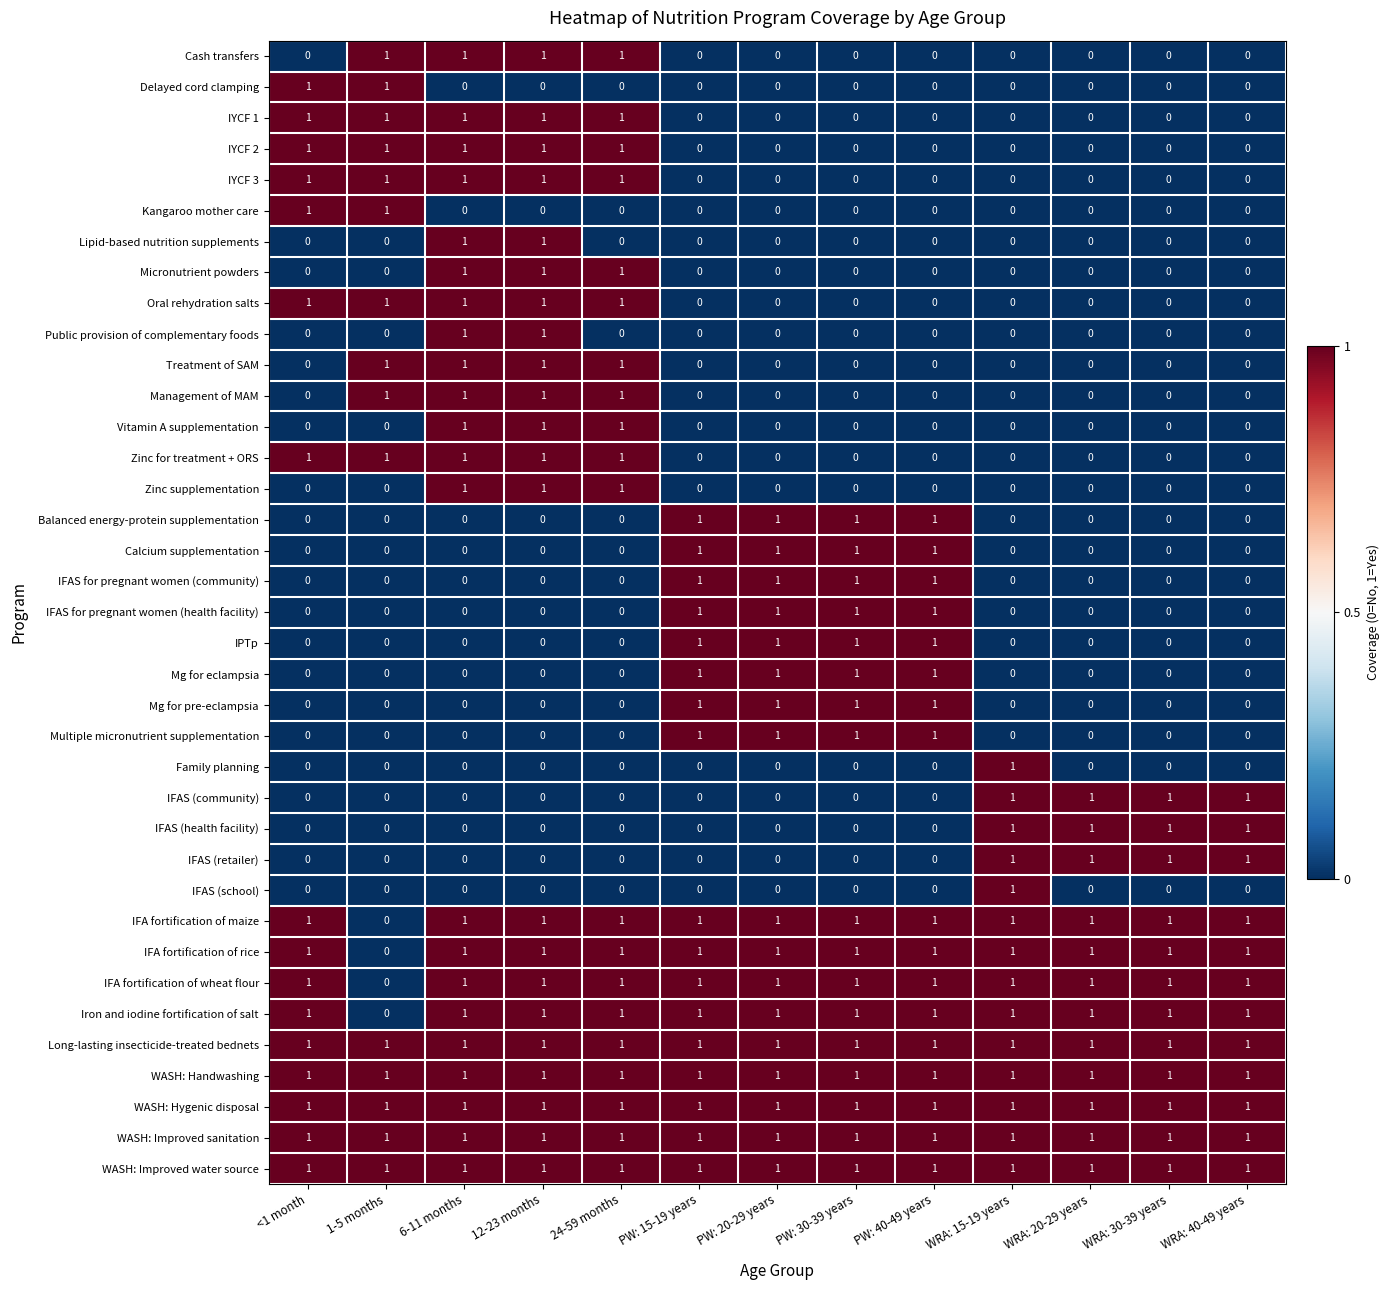

At how many categories does at least one series exceed 0?

13